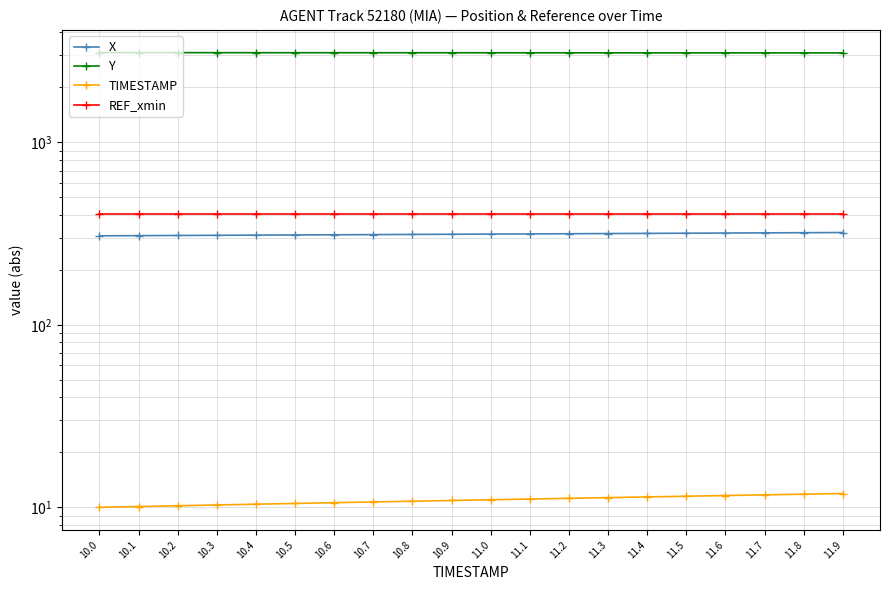

At 11.2, list the series in order from smallest to largest.

TIMESTAMP, X, REF_xmin, Y